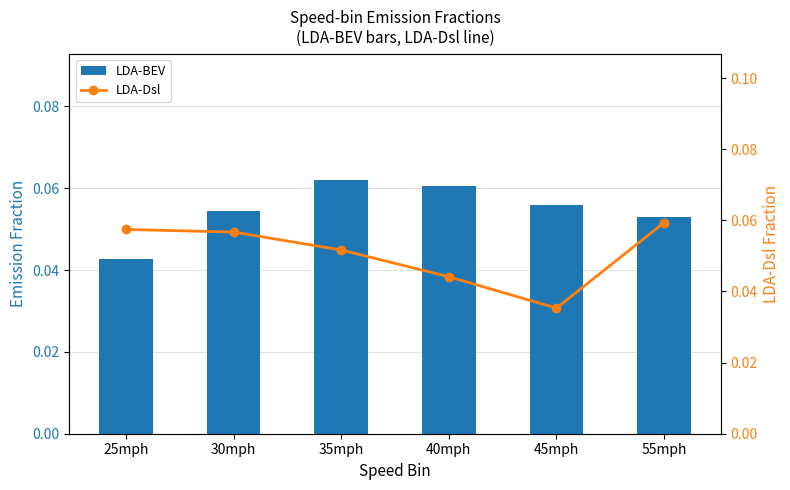

Reading right to left, what are all the values shown in this chart?

LDA-BEV: 0.1	0.1	0.1	0.1	0.1	0.0
LDA-Dsl: 0.1	0.0	0.0	0.1	0.1	0.1